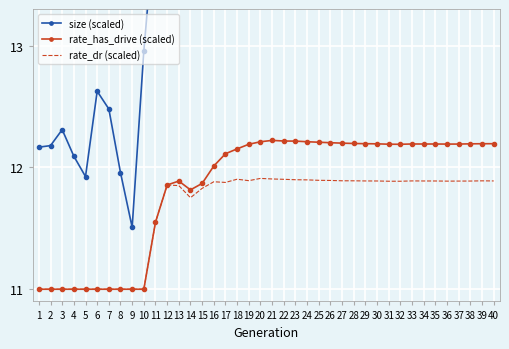

Is this an area chart (filled region under the line)?

No